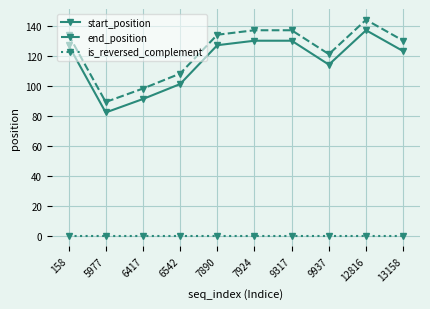

True or false: start_position has a value of 47.9 at 7890.

False